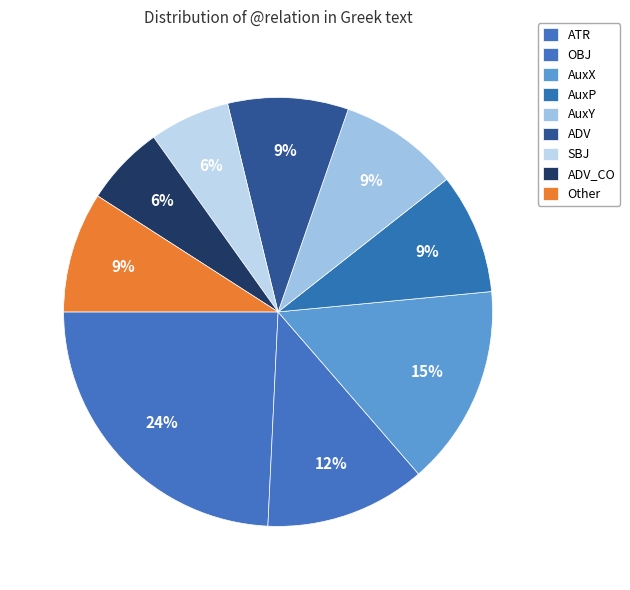

Is it true that AuxX is 1% of the pie?

False